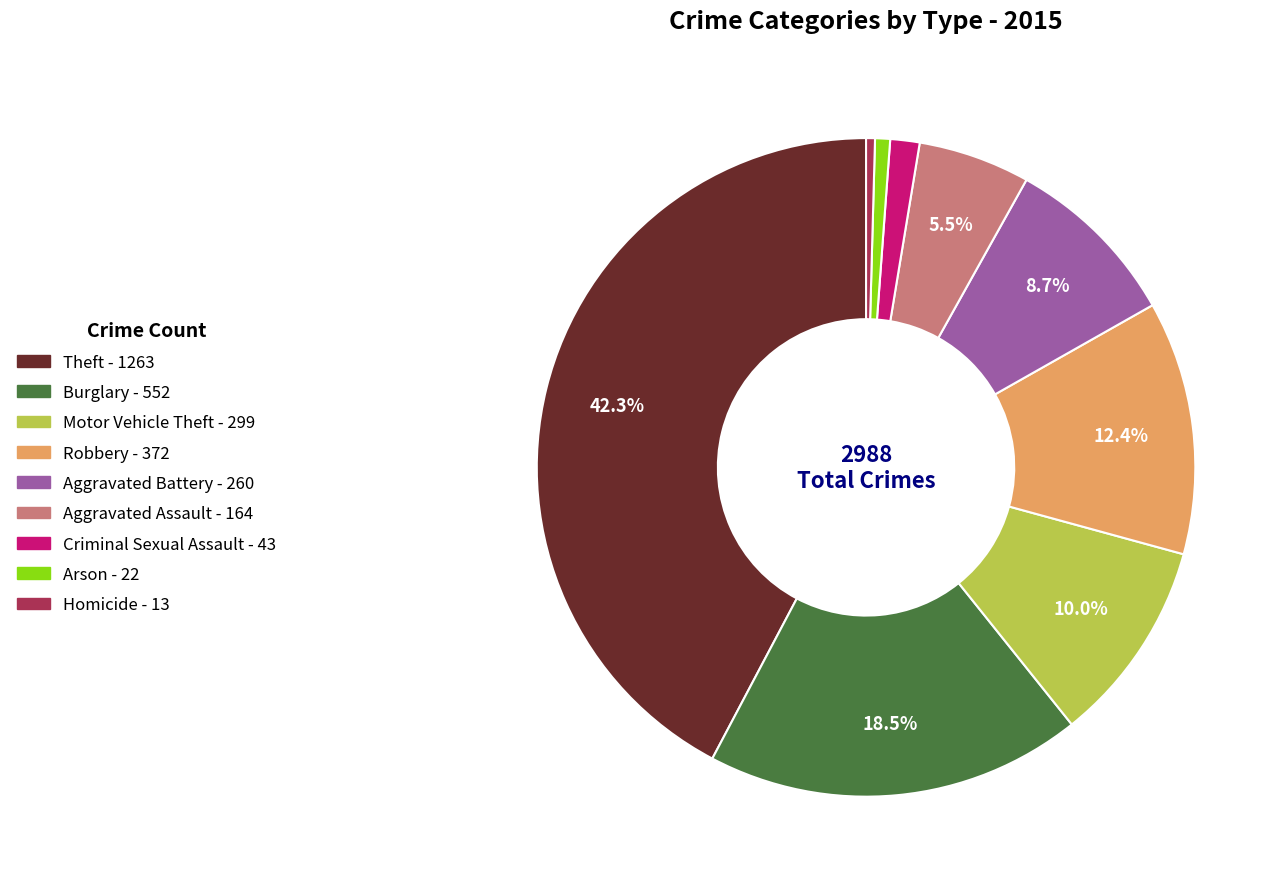

Which has a higher value, Arson or Robbery?

Robbery